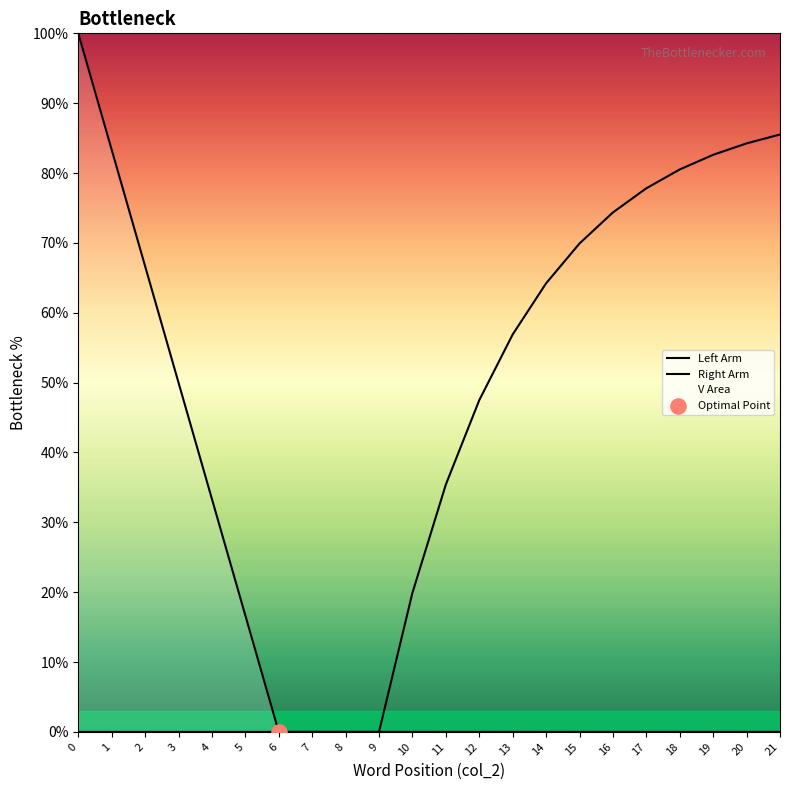

Which series has the largest total across all categories?

Right Arm